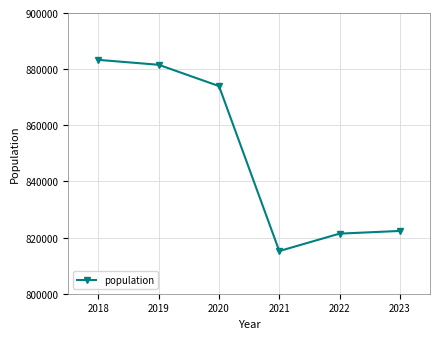

Does the chart have visible grid lines?

Yes